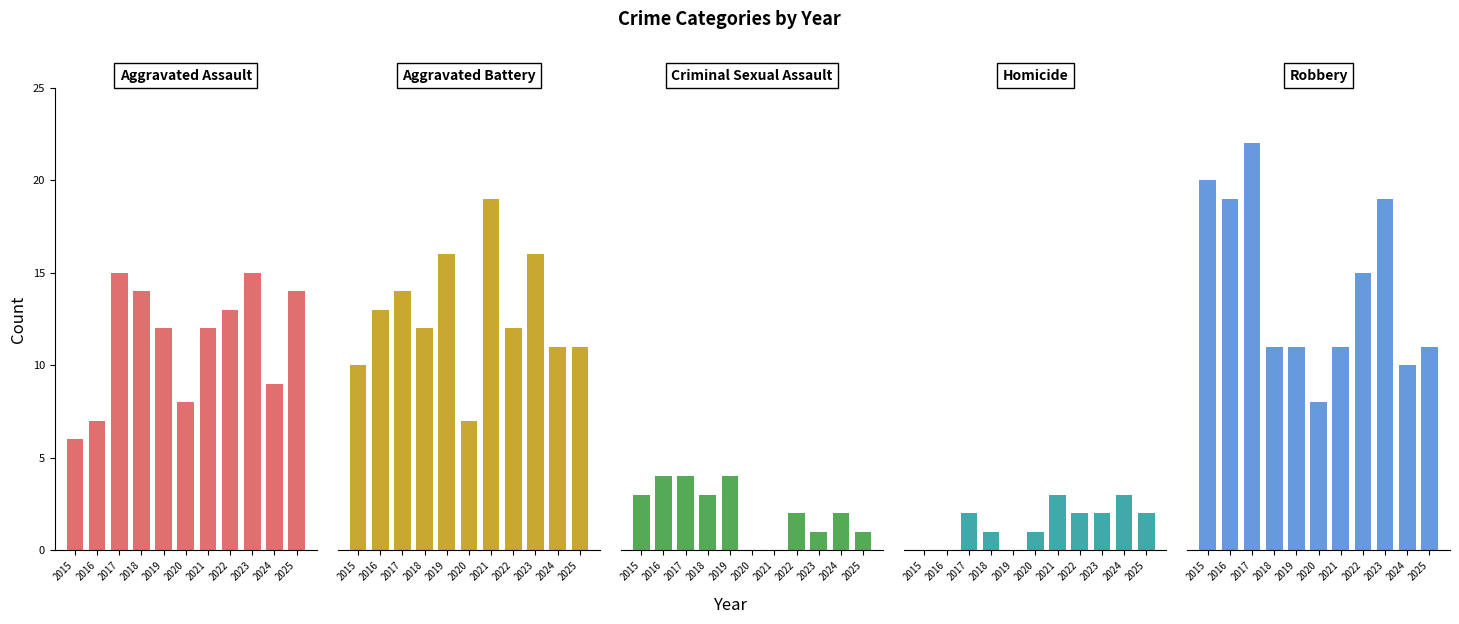

How many groups of bars are there?

11